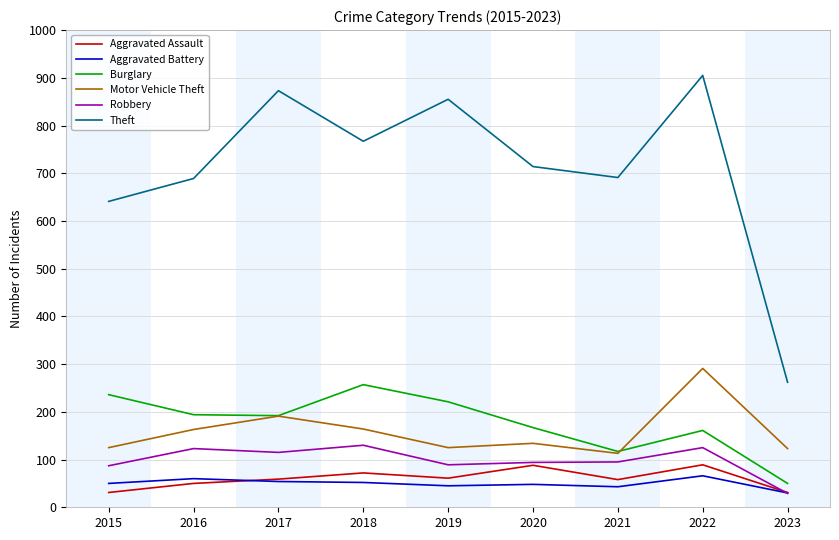

Which series has the largest range (max minus min)?

Theft